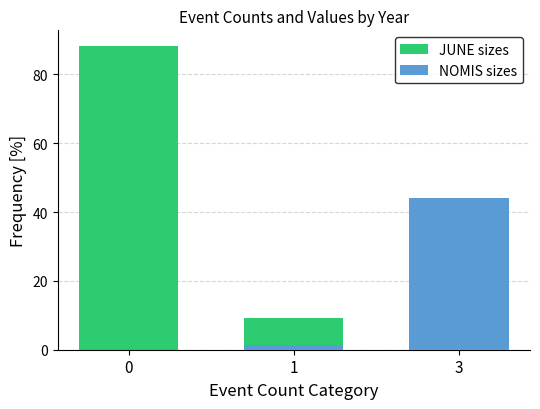

How many bars are there in each group?

2